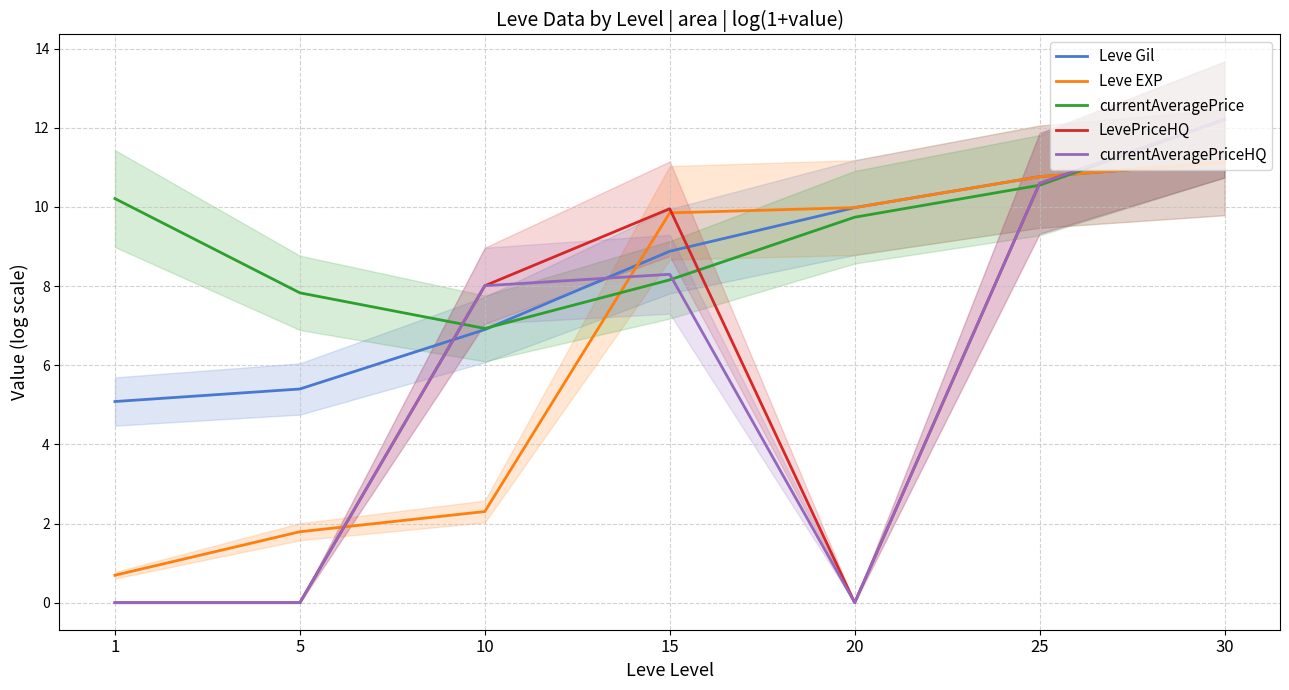

What is the difference between the currentAveragePrice values at 20 and 10?

2.8